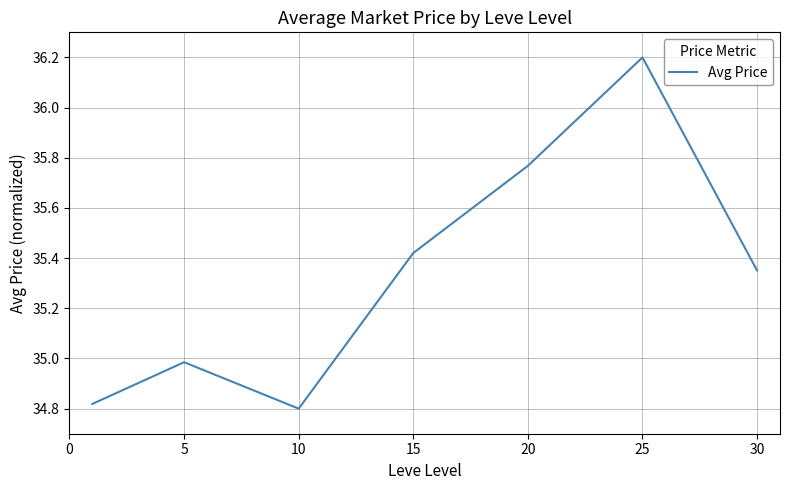

What is the maximum value shown in the chart?

36.2